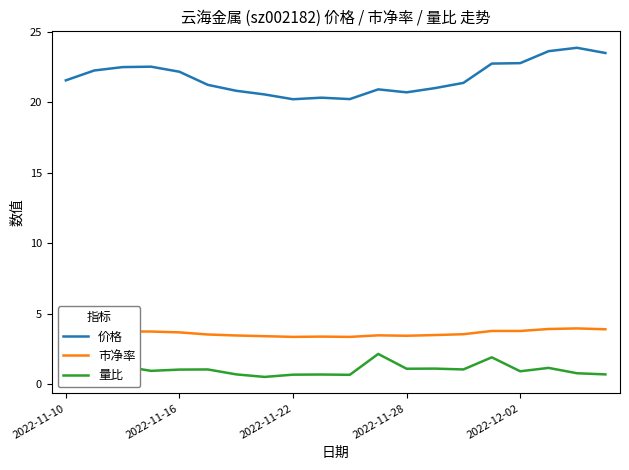

Which series has the largest range (max minus min)?

价格